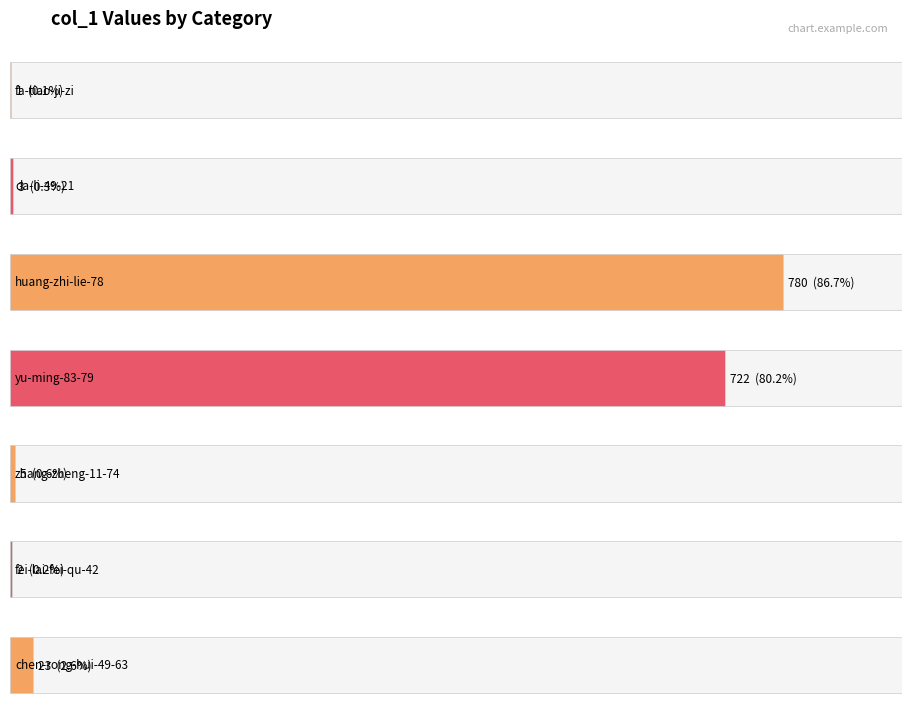

What is the sum of all values?

1536